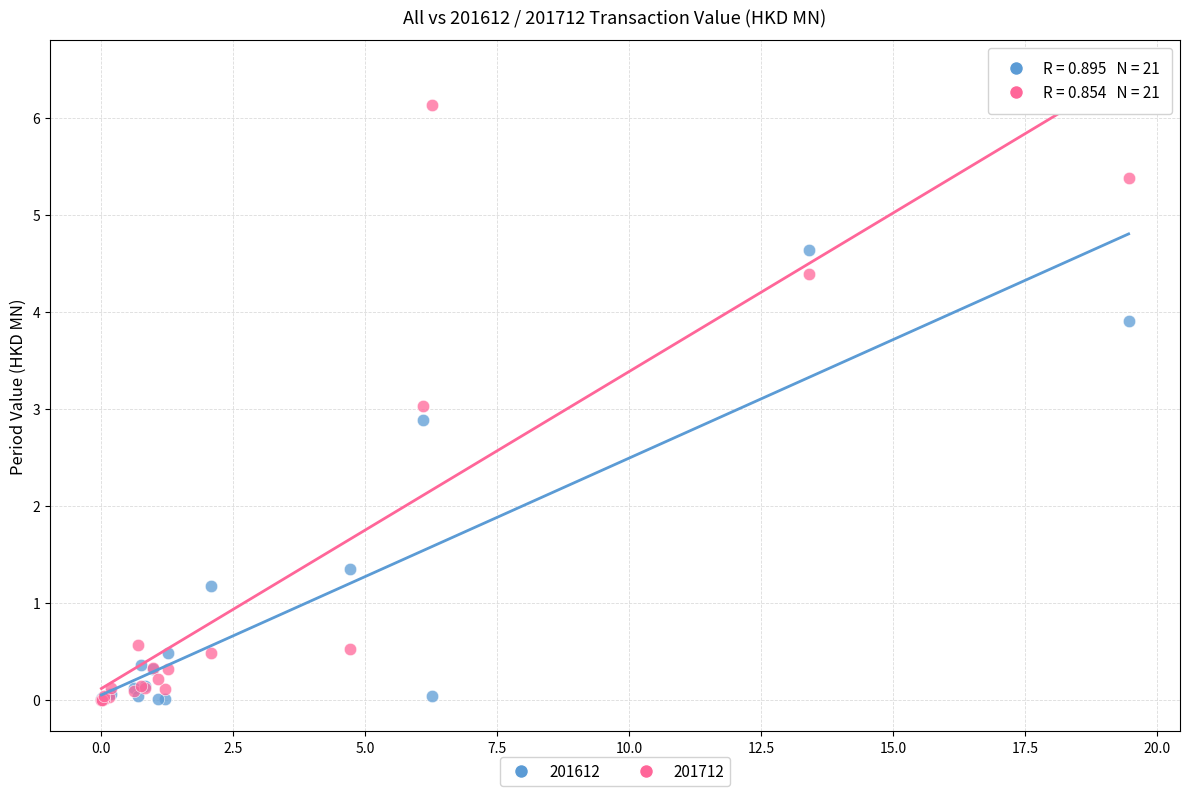

In the 201612 series, what Y value is closest to 2?

1.4